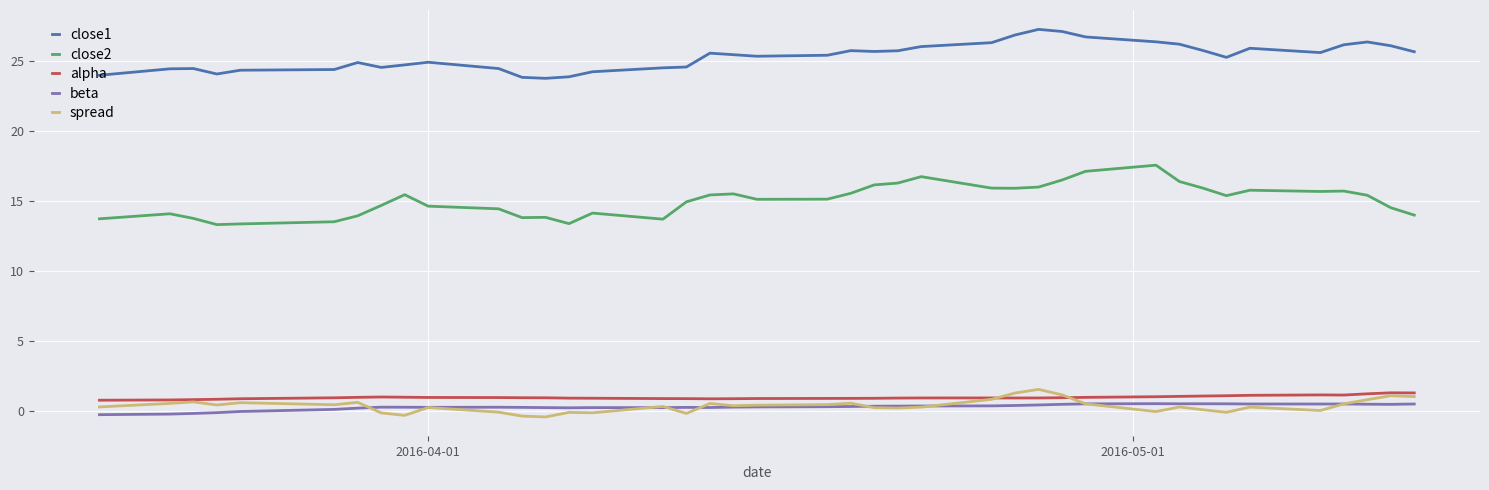

True or false: close1 and beta cross at least once.

False